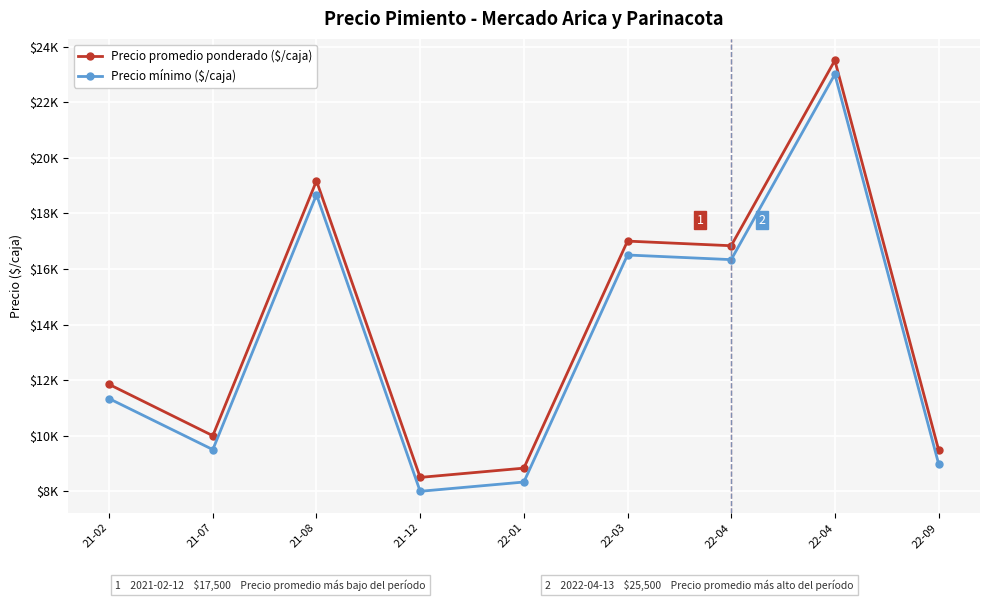

At how many categories does at least one series exceed 19358?

1